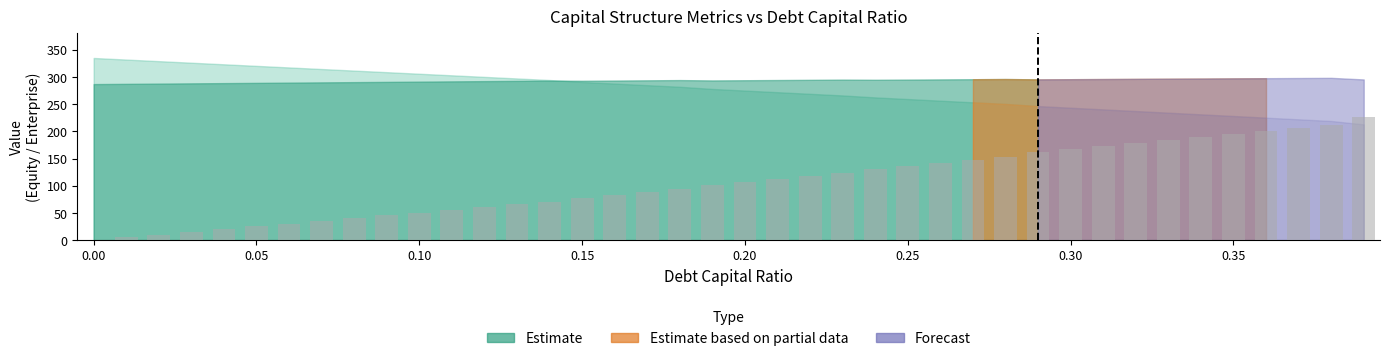

What is the greatest value displayed?

226.5